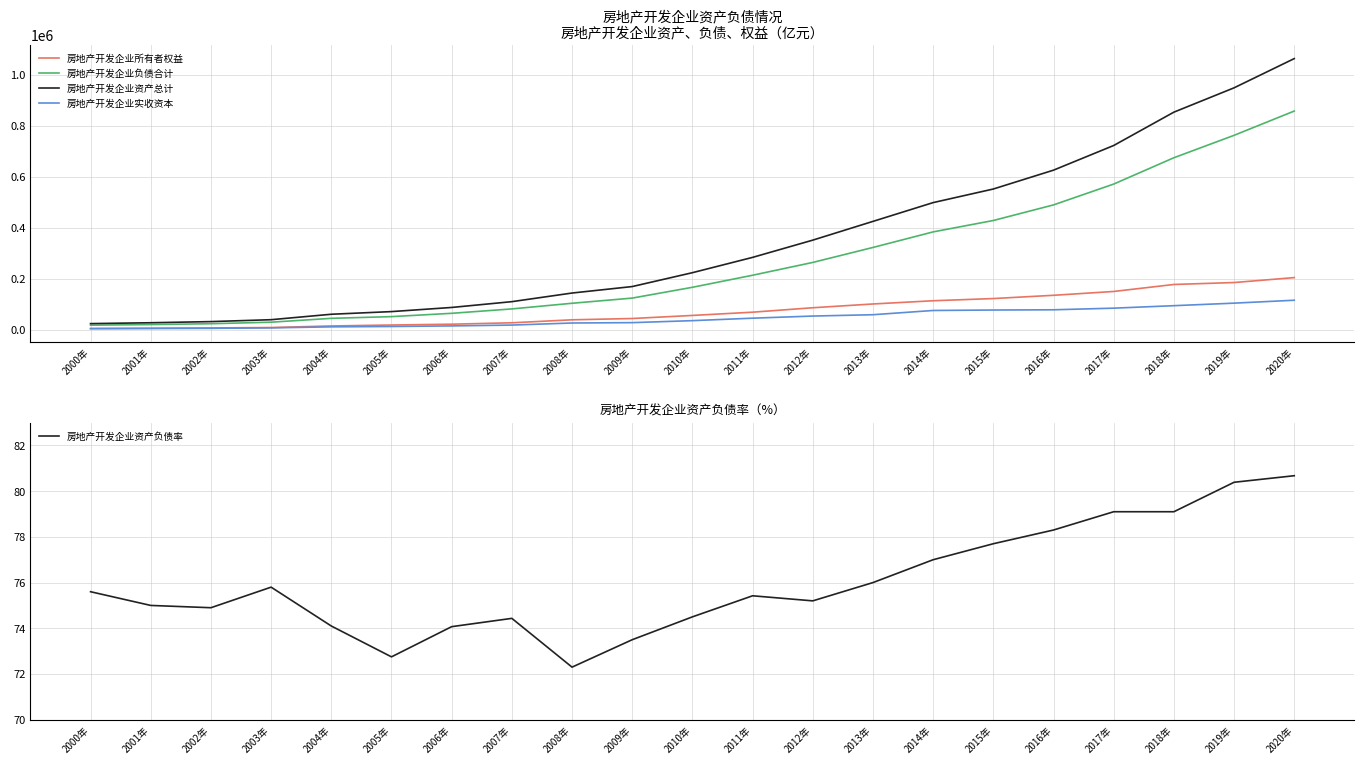

What is the difference between the second highest and minimum values in the 房地产开发企业负债合计 series?

743003.1